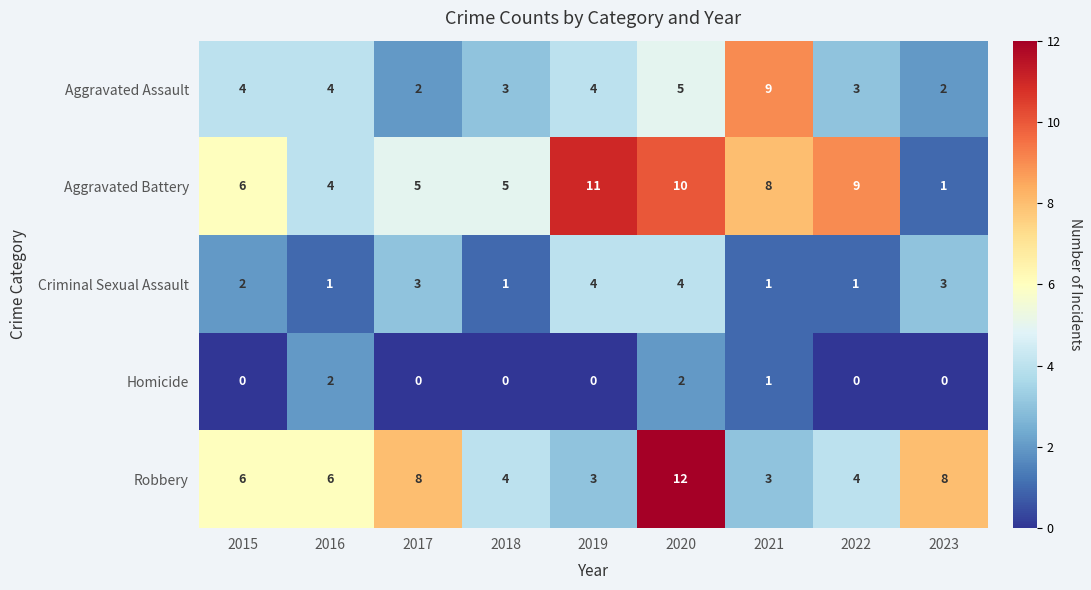

What is the average value of the Aggravated Assault series?

4